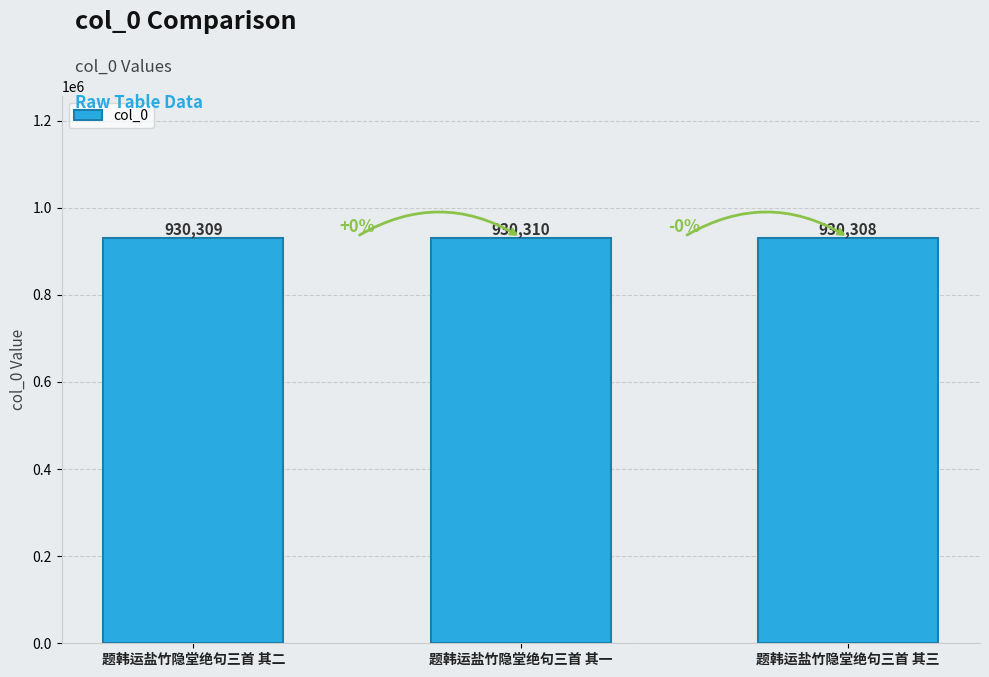

Approximately how many times larger is the value at 题韩运盐竹隐堂绝句三首 其一 compared to 题韩运盐竹隐堂绝句三首 其二?

1.0